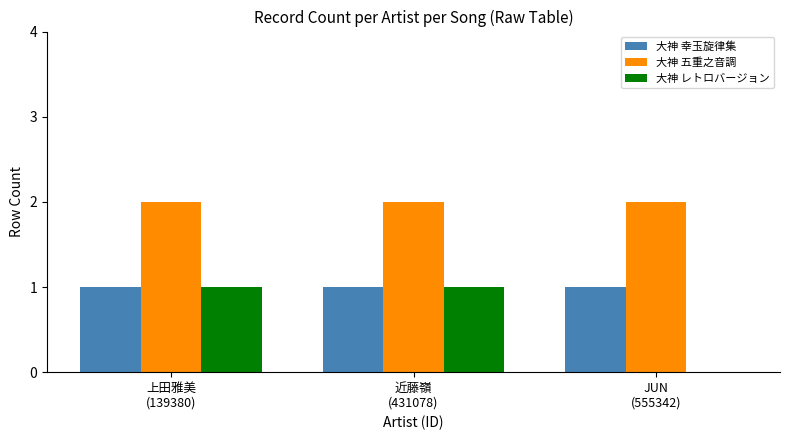

What is the spread (max minus min) of values at 上田雅美
(139380)?

1